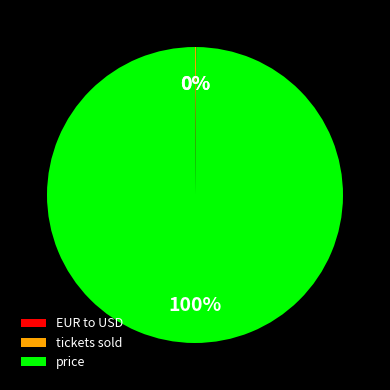

What percentage is the price slice, to the nearest percent?

100%